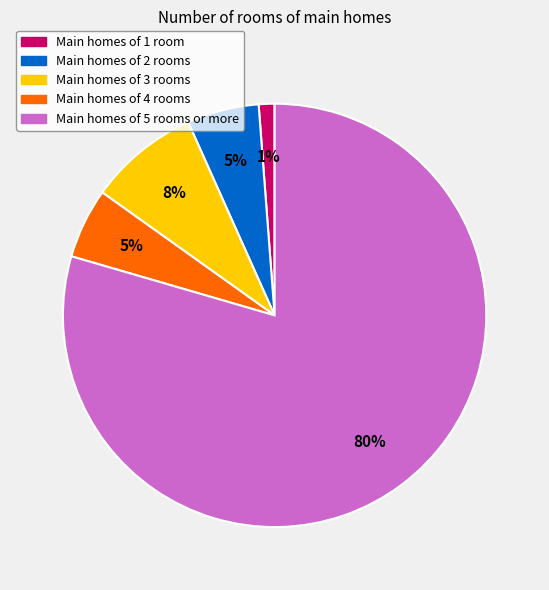

To the nearest percent, what is the average slice percentage?

20%